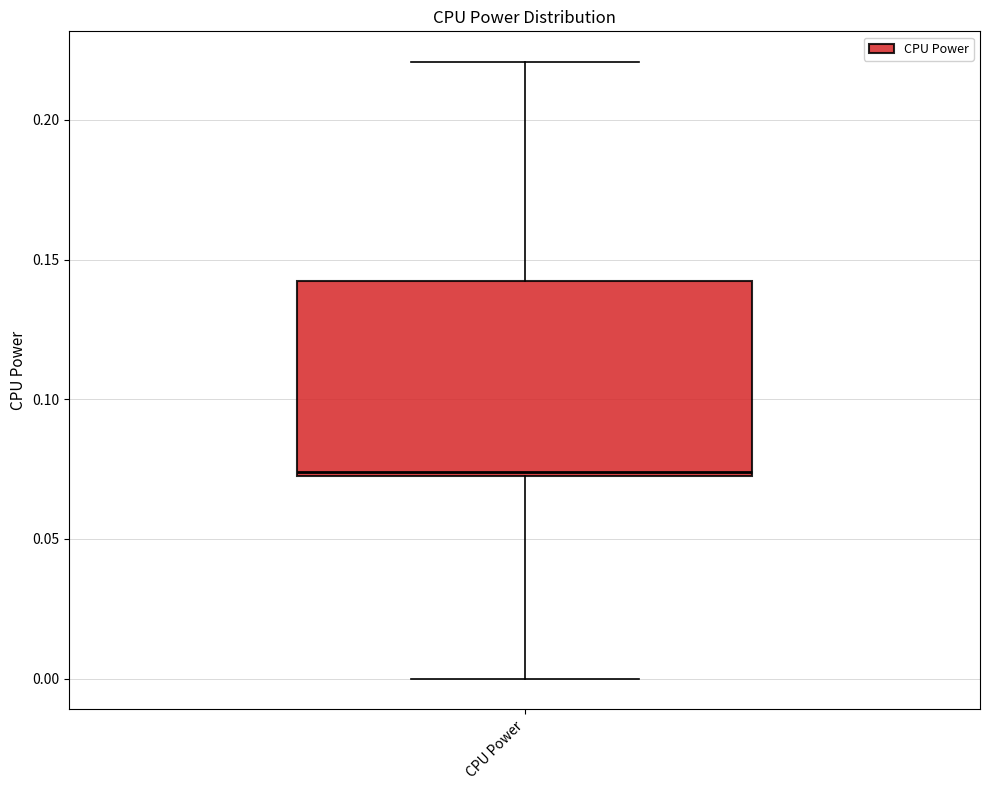

Transcribe this box plot: give where the median line is, the range the box spans, and where the two whiskers end, as read against the y-axis. The values are not printed on the chart, so give them approximately, as read against the axis.

median 0.075, box 0.070 to 0.140, whiskers 0.000 to 0.220